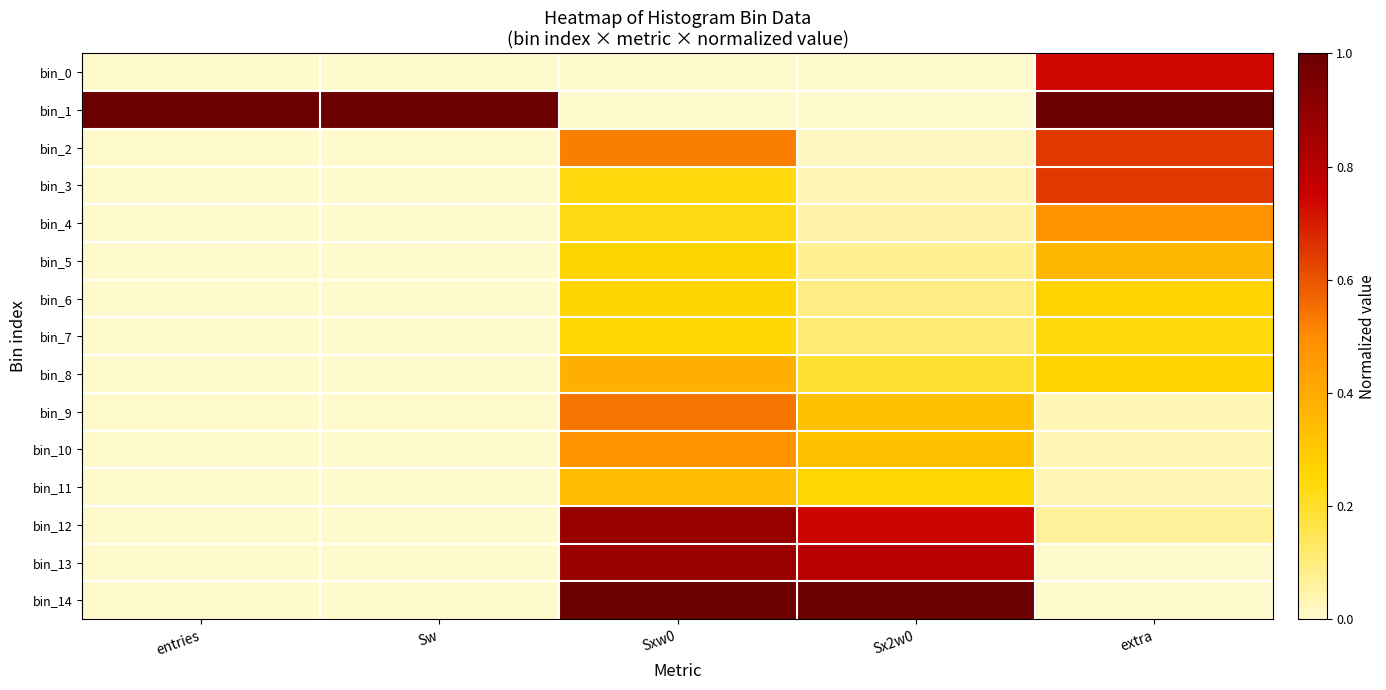

Which category has the lowest value across all series?

entries